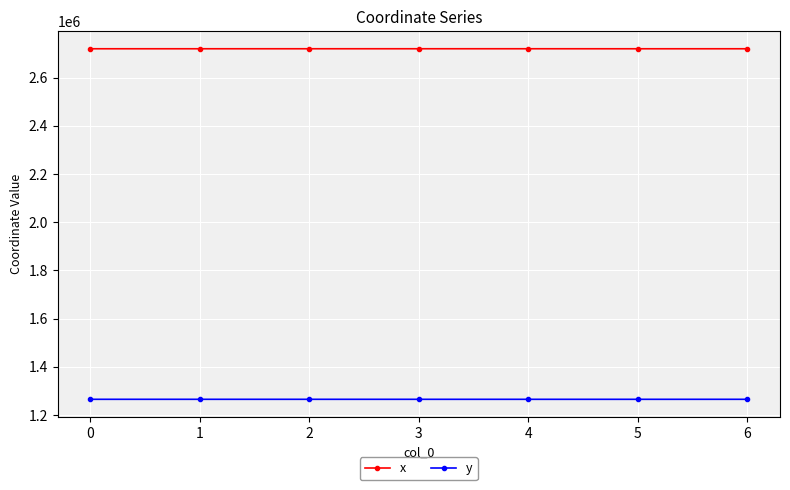

The value of x at 5 is 4419224.1. True or false?

False